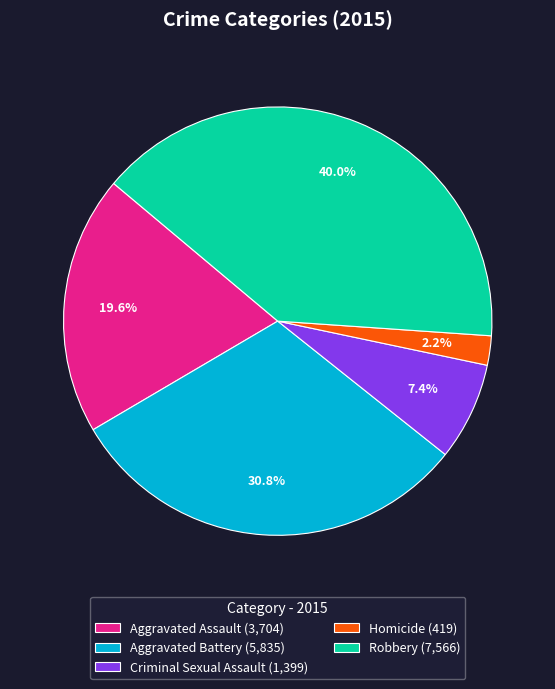

What is the total percentage of Robbery and Criminal Sexual Assault?

47.4%